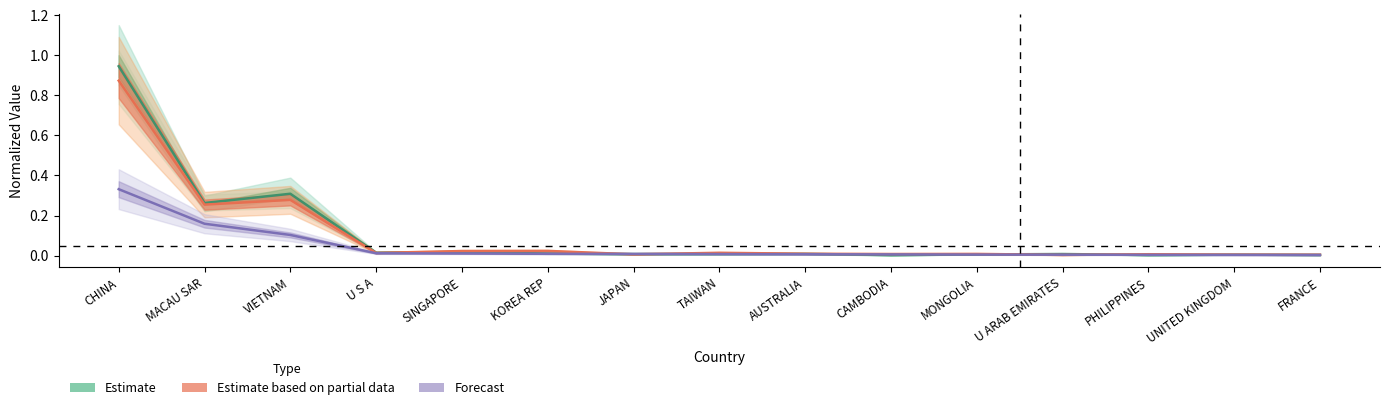

Is the value of 201712 at CAMBODIA greater than the value of 201812 at U S A?

No